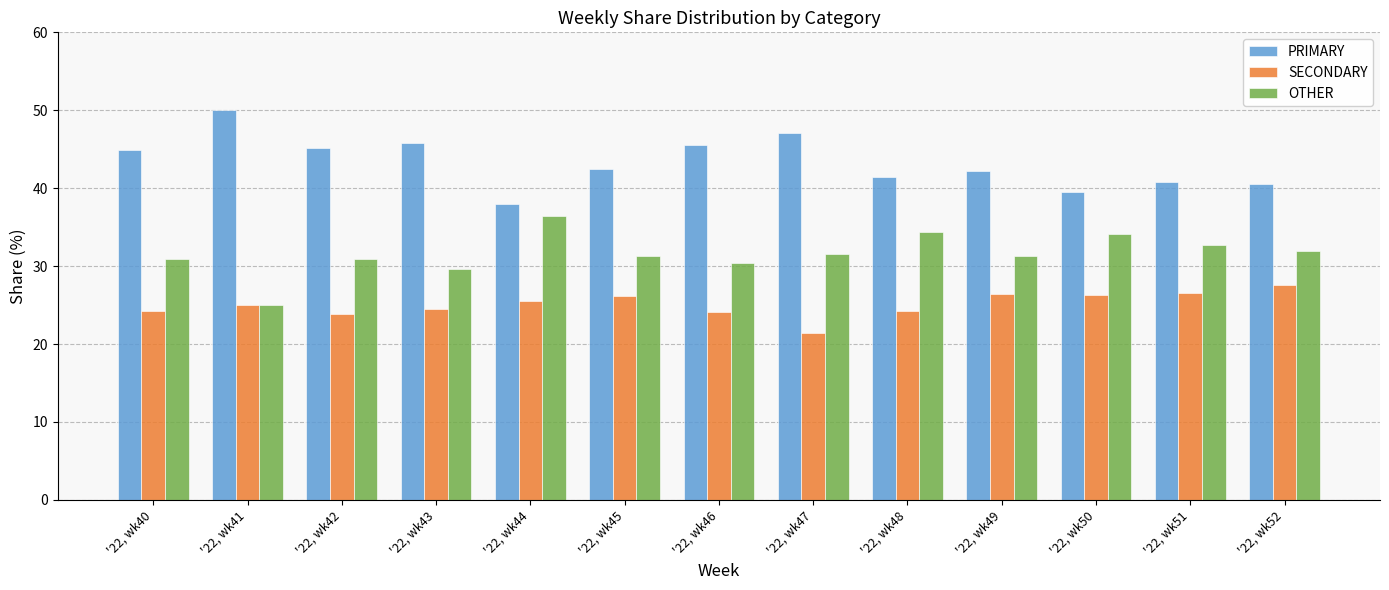

The value of OTHER at '22, wk50 is 34.1. True or false?

True